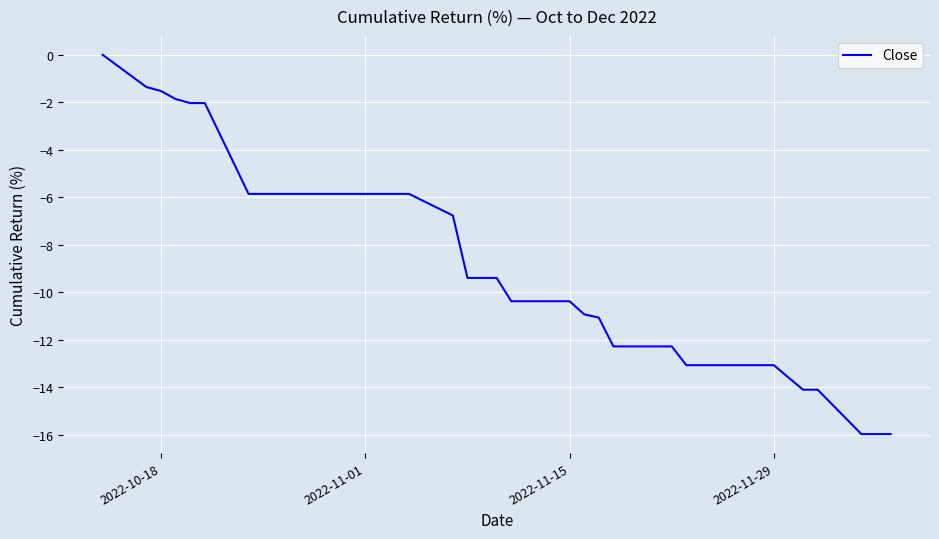

Is it true that the value at 2022-11-29 is -13.1?

True